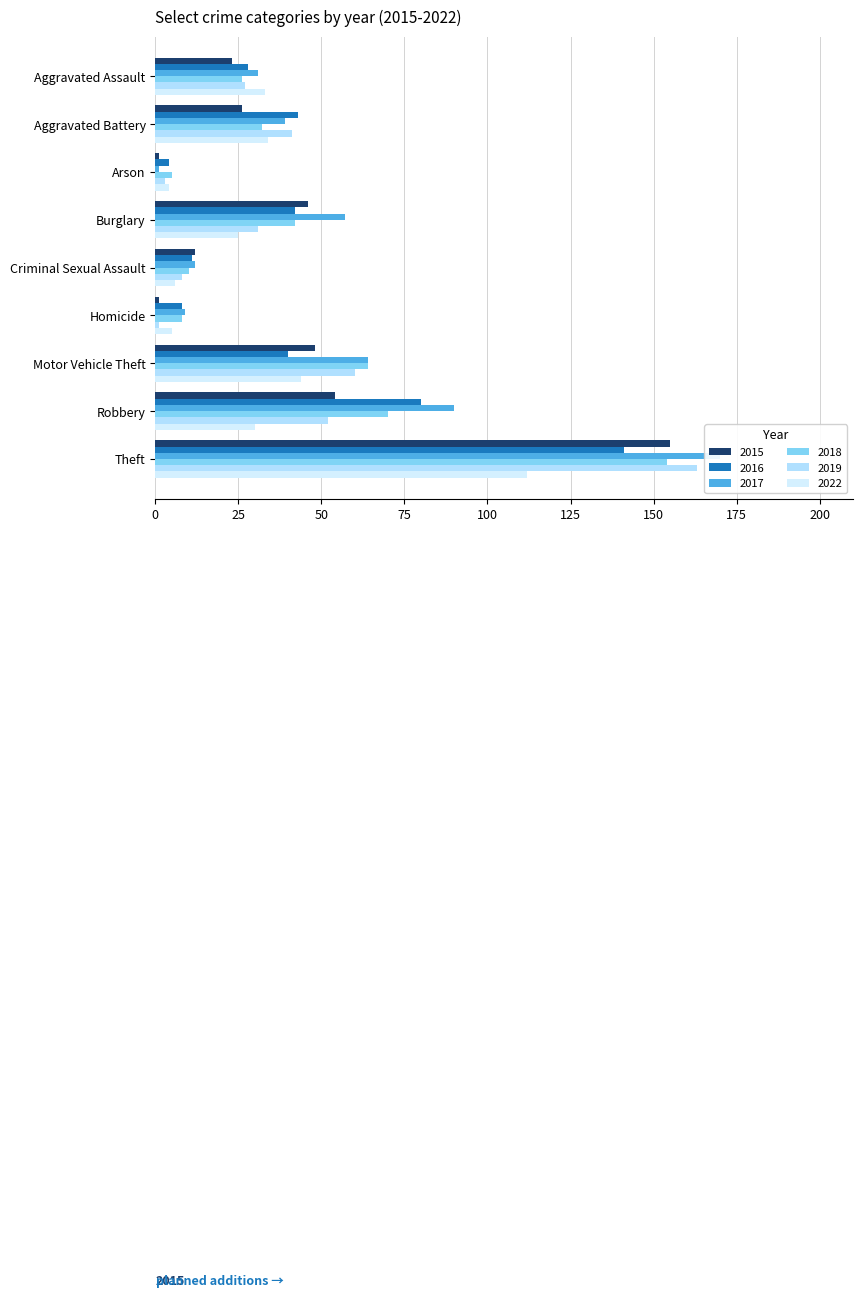

How many data points in 2015 are less than 26?

4